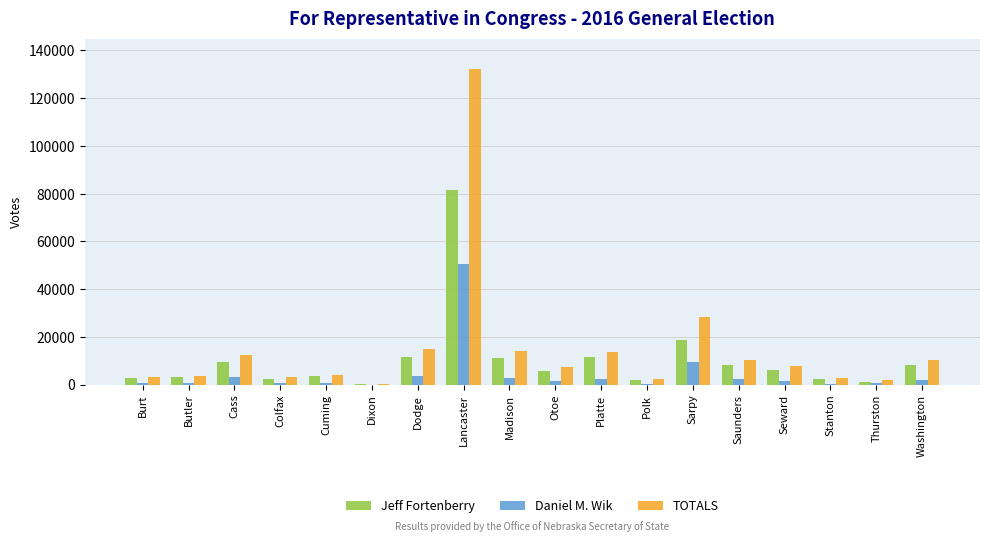

What is the spread (max minus min) of values at Dodge?

11481